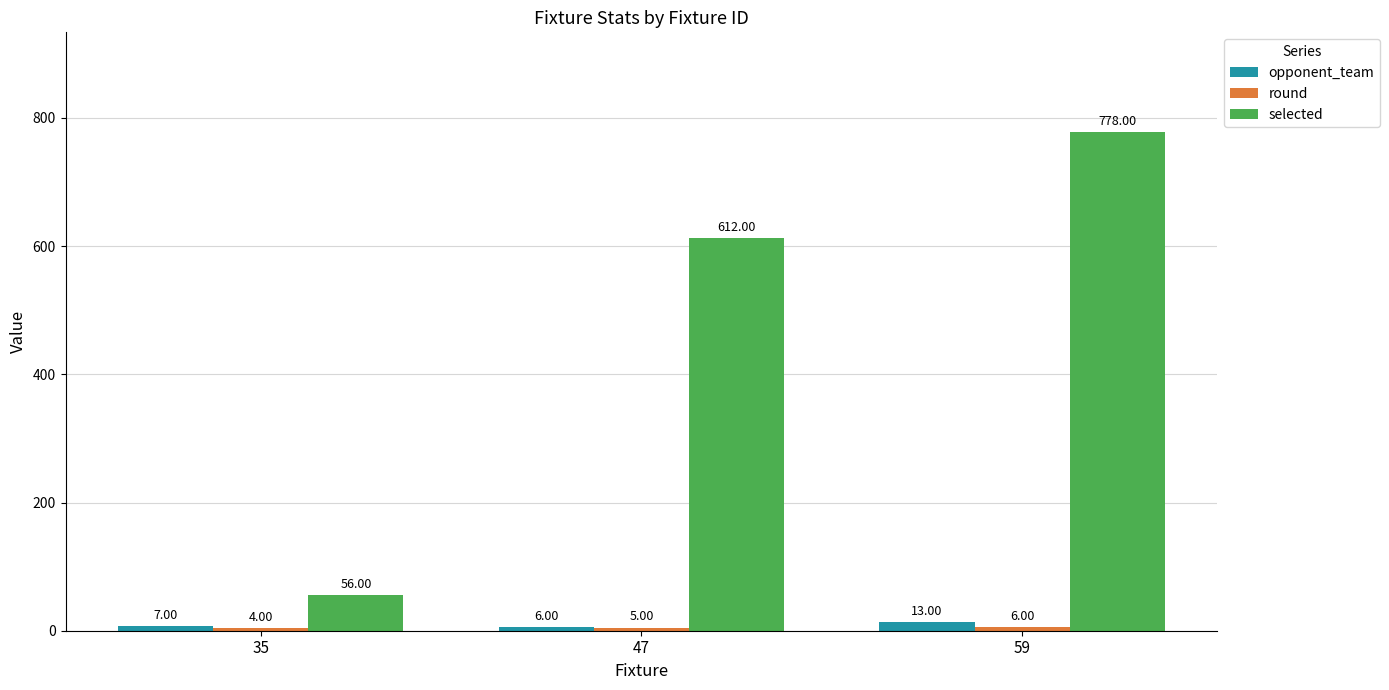

Rank the categories by selected value from highest to lowest.

59, 47, 35